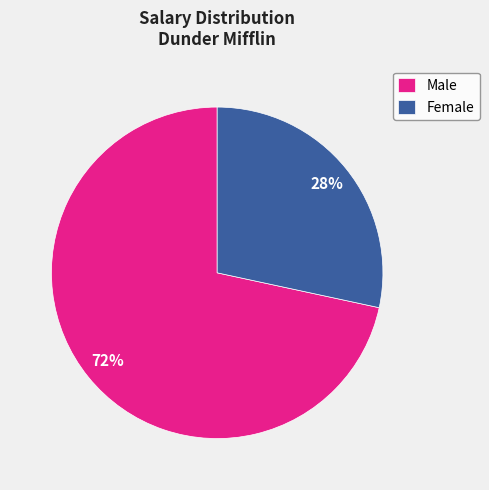

To the nearest percent, what portion does Female represent?

28%